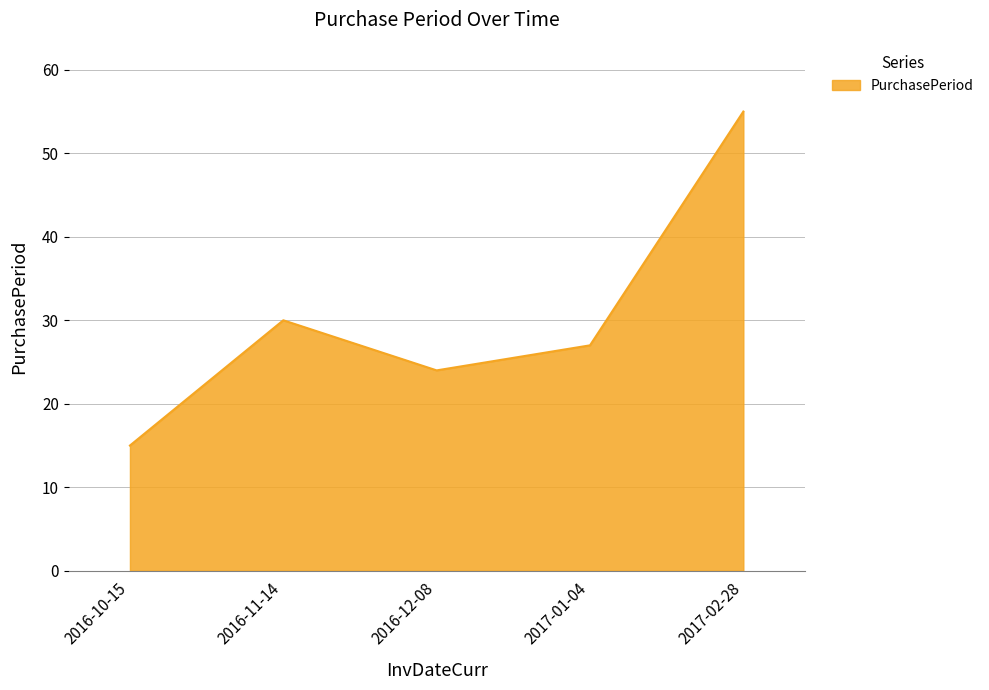

The chart shows a value of 55 at 2017-02-28. True or false?

True